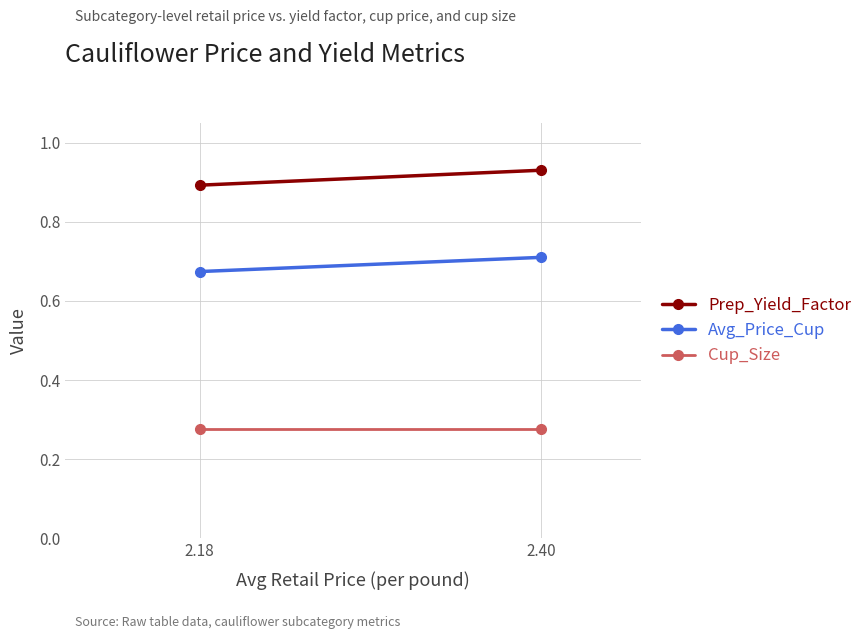

Rank the series at 2.18 from highest to lowest value.

Prep_Yield_Factor, Avg_Price_Cup, Cup_Size